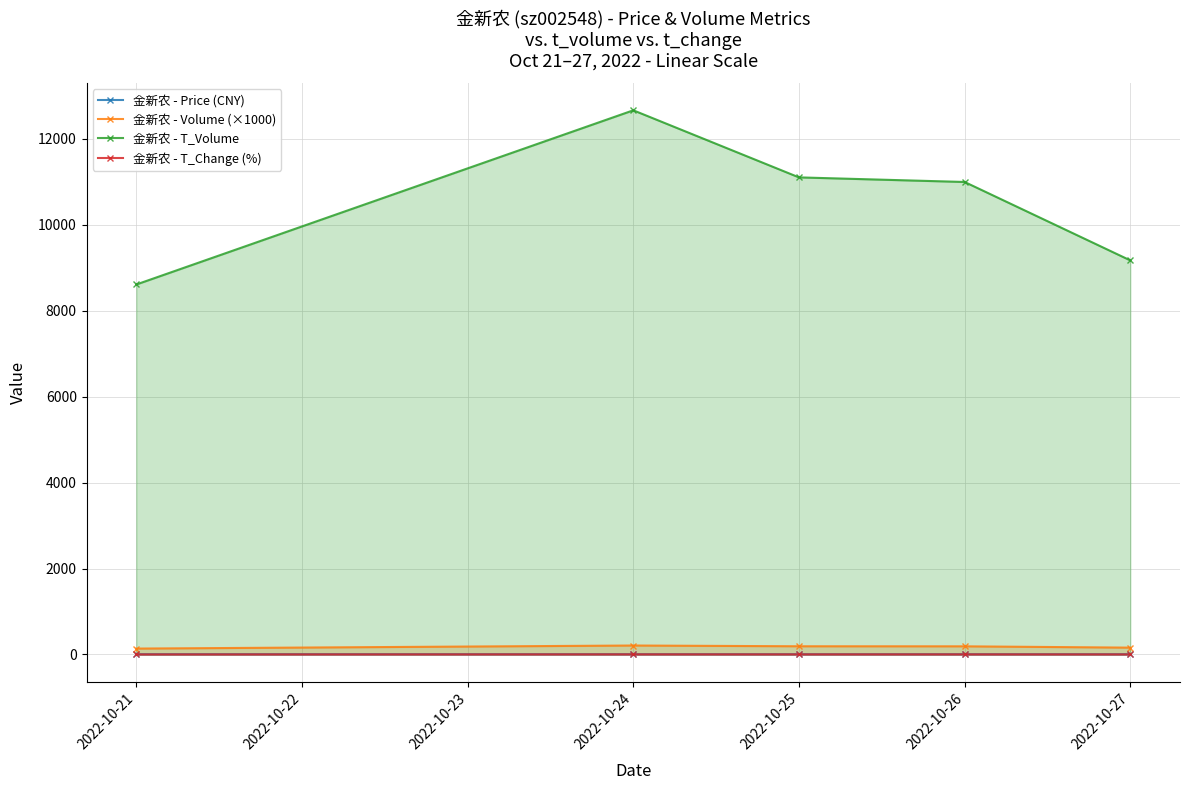

Which series has the widest spread of values?

金新农 - T_Volume